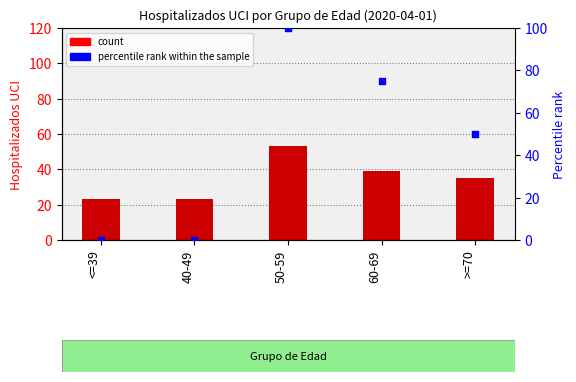

At how many categories does at least one series exceed 40?

3